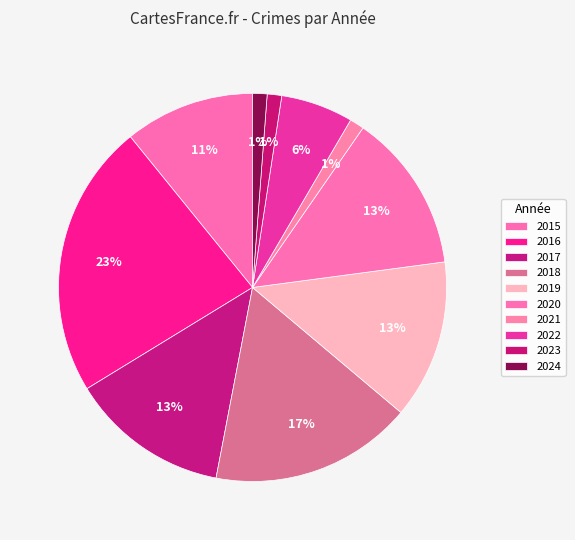

To the nearest percent, what is the average slice percentage?

10%